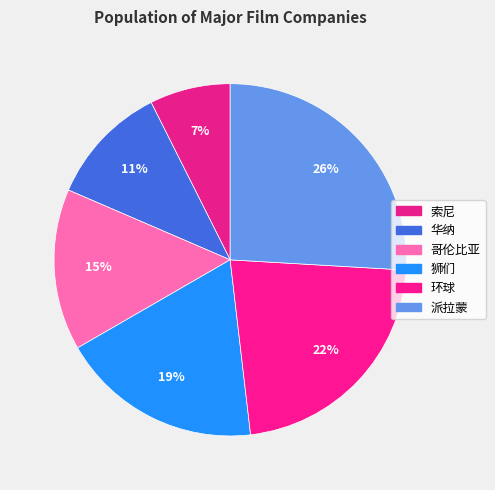

What is the smallest slice in the pie chart?

索尼